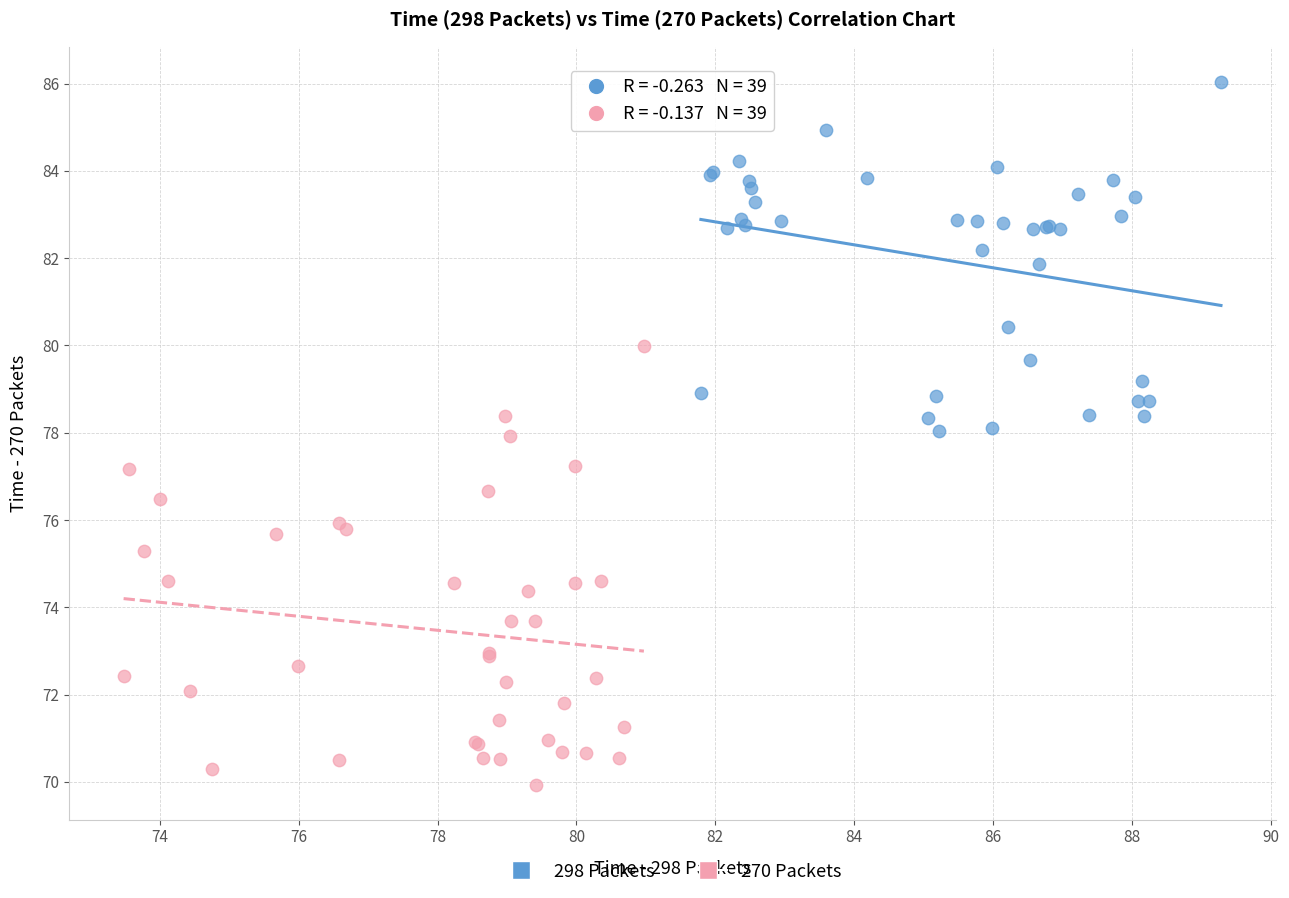

Which series contains the highest Y value?

298 Packets